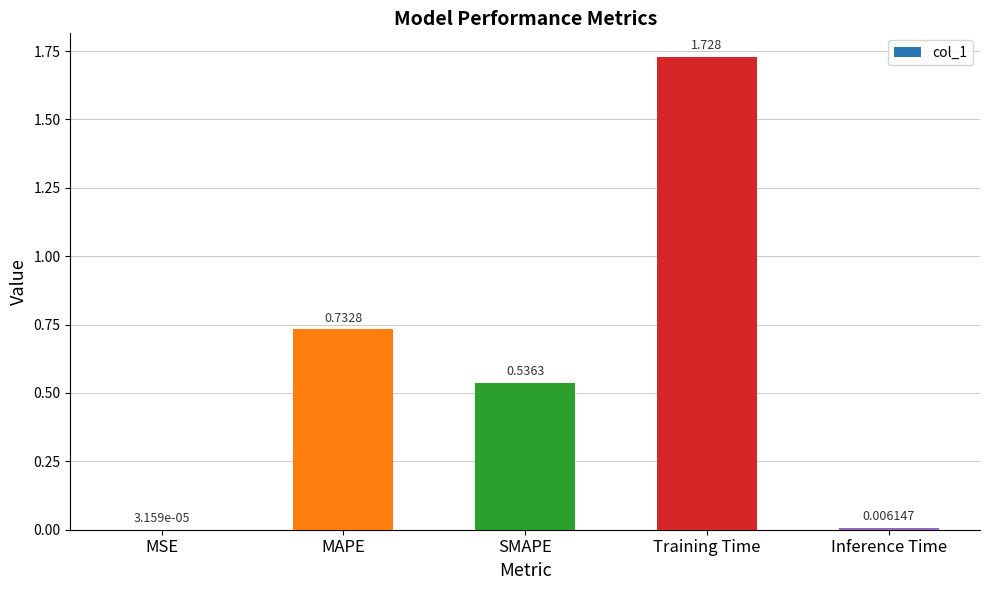

Between MAPE and SMAPE, which is larger?

MAPE